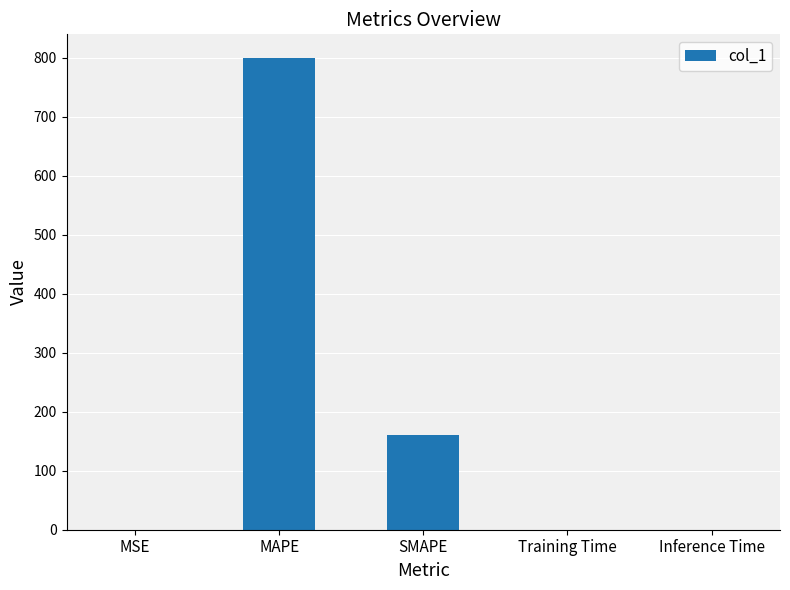

Which has a higher value, Training Time or MAPE?

MAPE